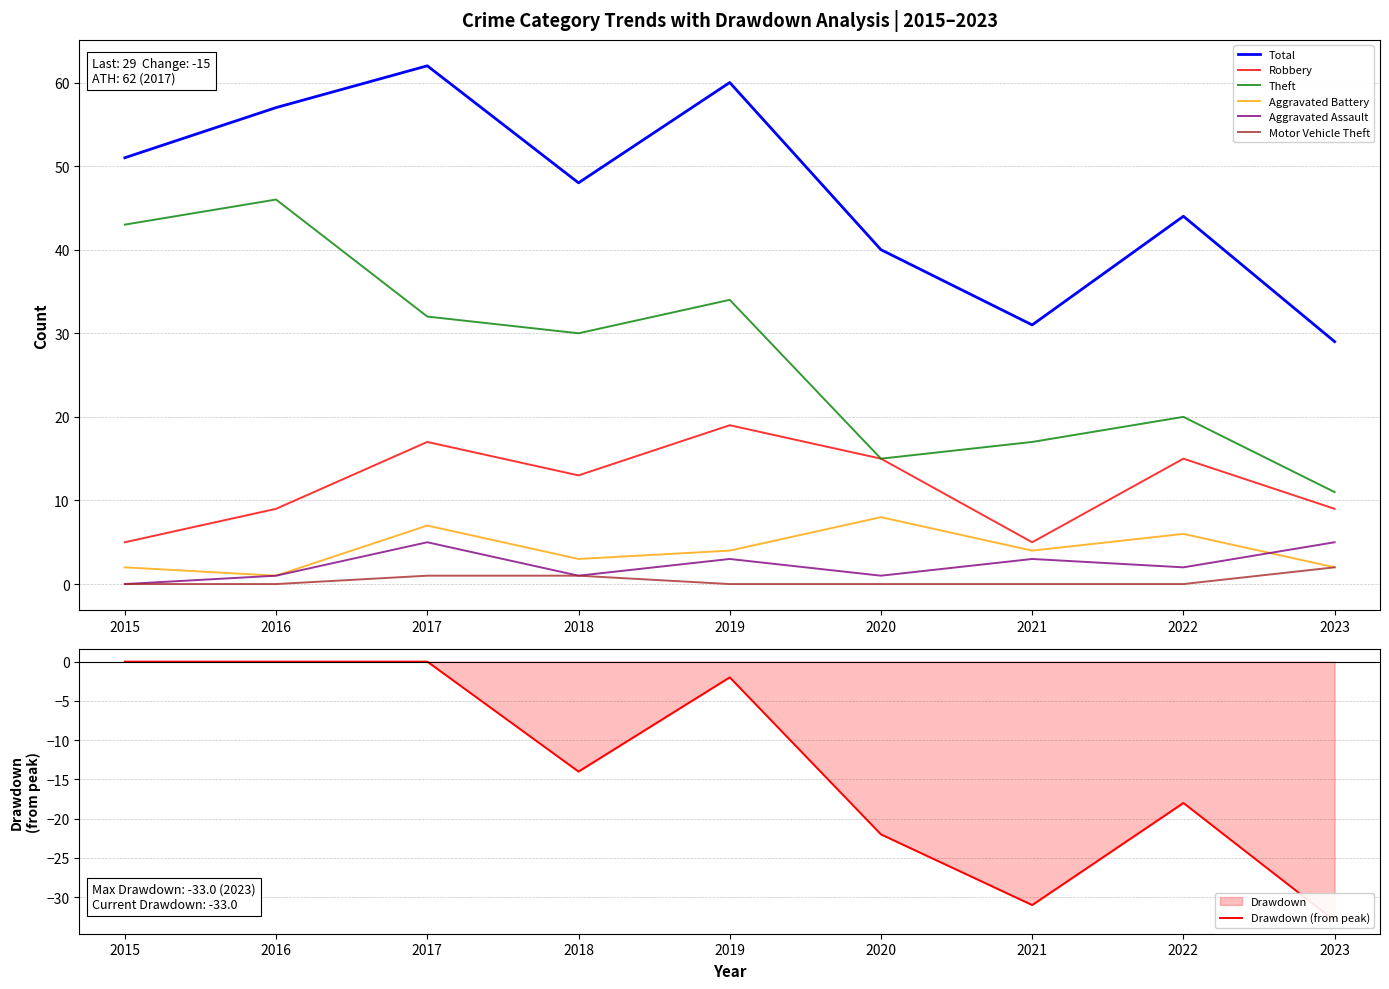

How many lines are shown in the chart?

6